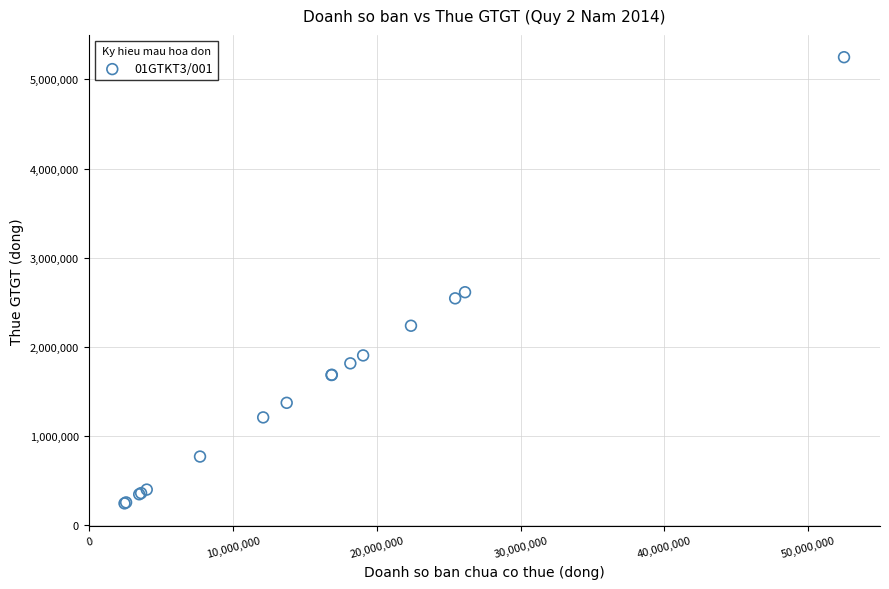

What Y value in the scatter plot is closest to 2747440?

2613670